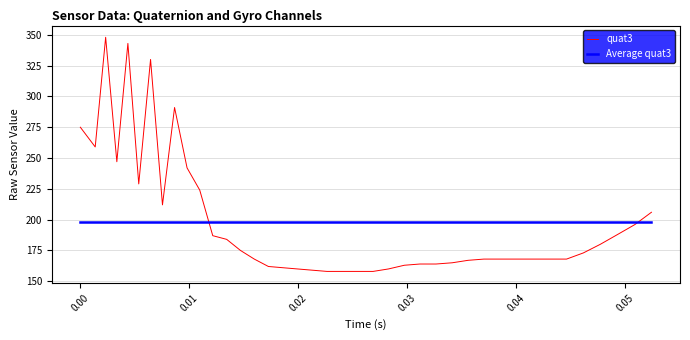

Which series has the widest spread of values?

quat3